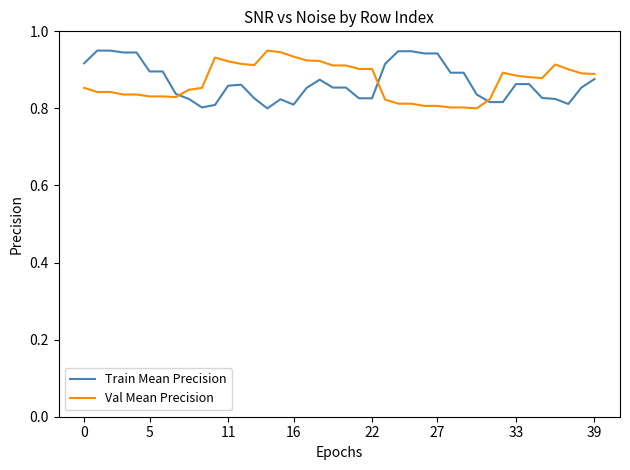

Reading left to right, what are all the values shown in this chart?

Train Mean Precision: 0.9	1.0	1.0	0.9	0.9	0.9	0.9	0.8	0.8	0.8	0.8	0.9	0.9	0.8	0.8	0.8	0.8	0.9	0.9	0.9	0.9	0.8	0.8	0.9	0.9	0.9	0.9	0.9	0.9	0.9	0.8	0.8	0.8	0.9	0.9	0.8	0.8	0.8	0.9	0.9
Val Mean Precision: 0.9	0.8	0.8	0.8	0.8	0.8	0.8	0.8	0.8	0.9	0.9	0.9	0.9	0.9	1.0	0.9	0.9	0.9	0.9	0.9	0.9	0.9	0.9	0.8	0.8	0.8	0.8	0.8	0.8	0.8	0.8	0.8	0.9	0.9	0.9	0.9	0.9	0.9	0.9	0.9